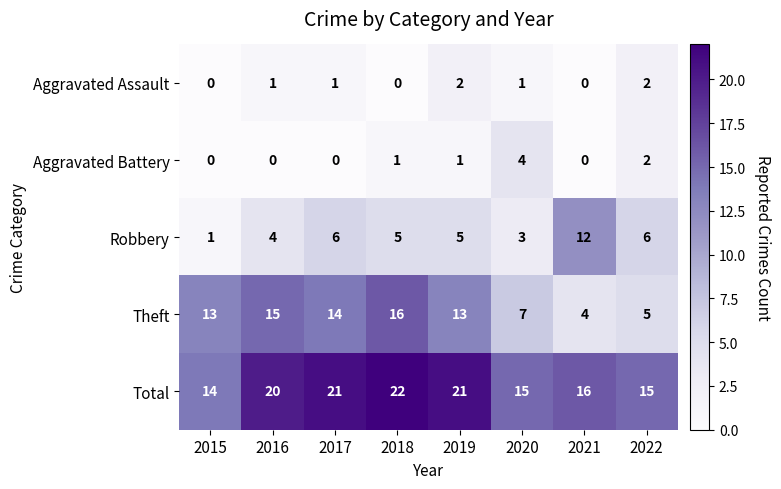

What is the sum of the Theft values at 2020 and 2017?

21